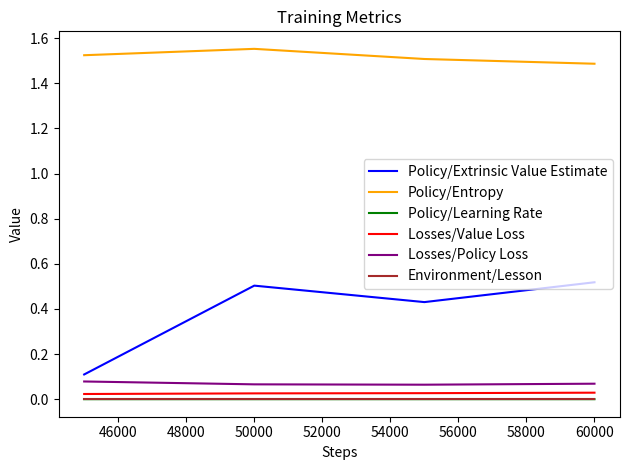

True or false: Losses/Value Loss and Losses/Policy Loss cross at least once.

False